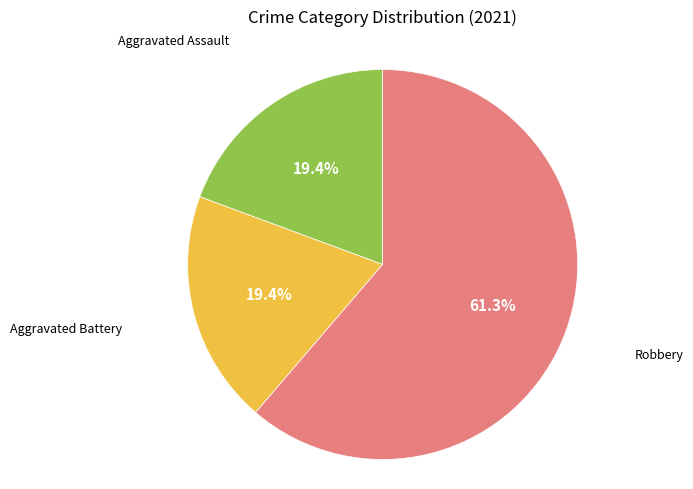

How many slices are in this pie chart?

3